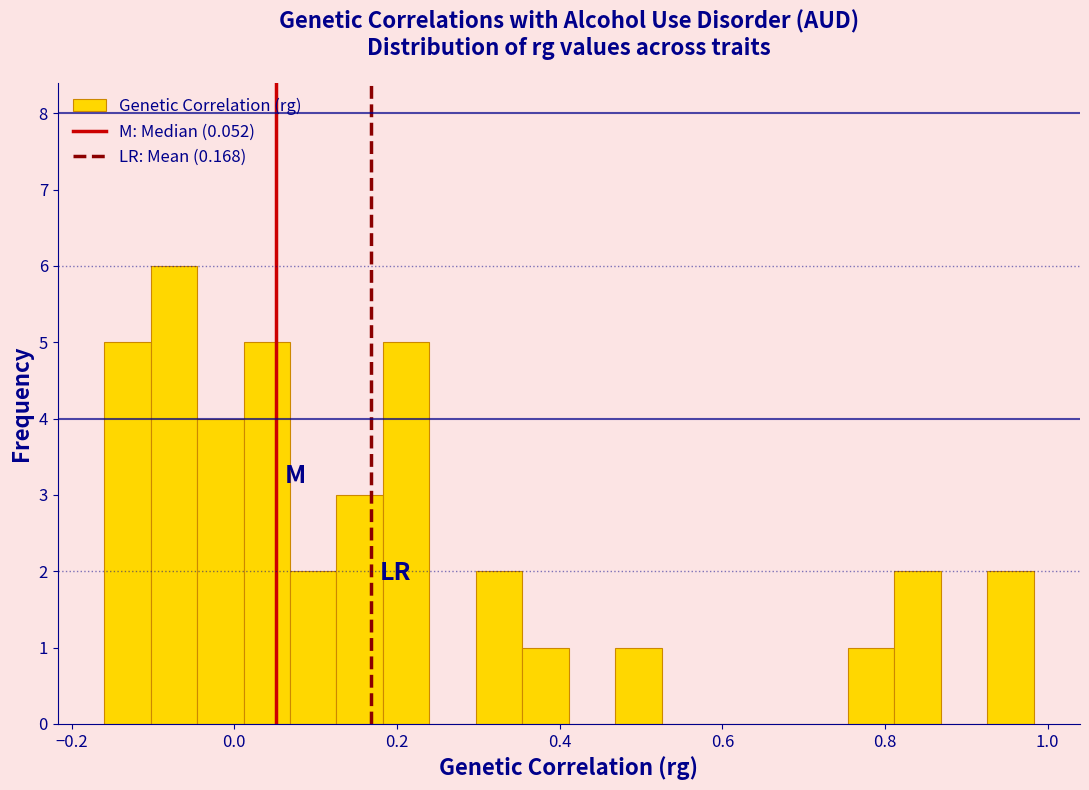

Around what value on the x-axis is the tallest bar? Give the approximate position of its centre, as read against the axis.

-0.08